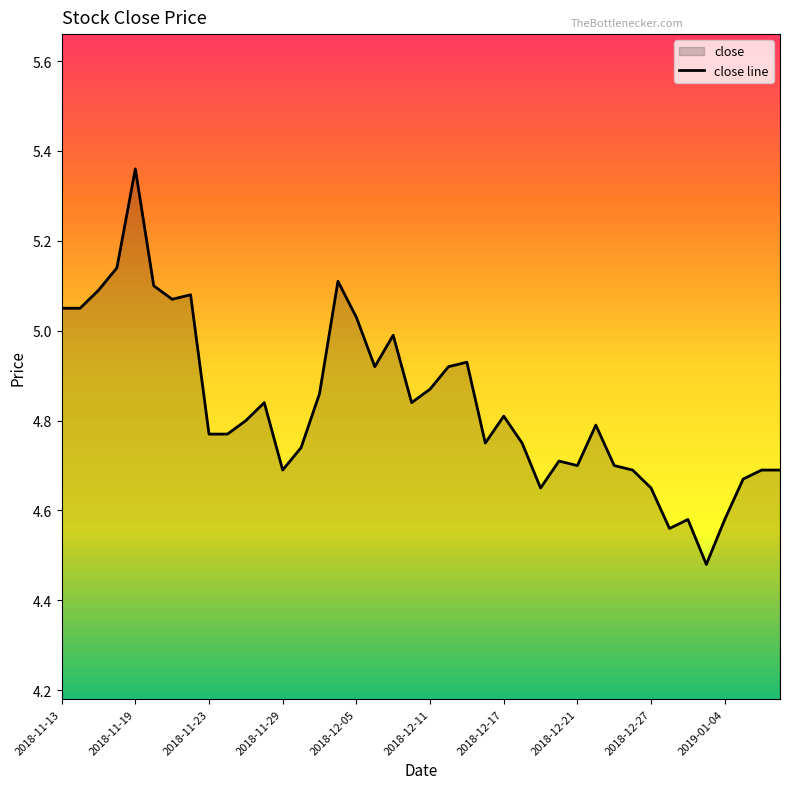

Which category has the highest value across all series?

2018-11-19